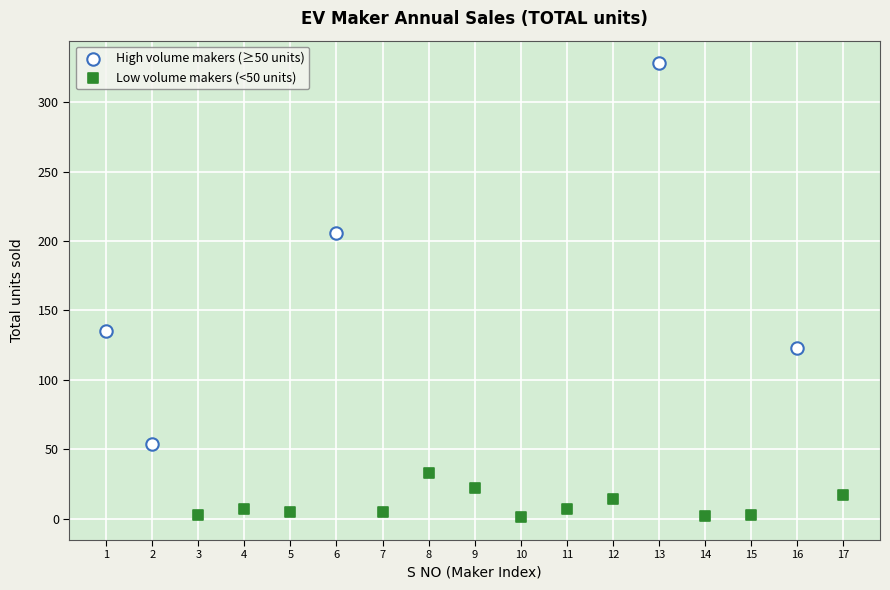

Which series contains the lowest Y value?

Low volume makers (<50 units)